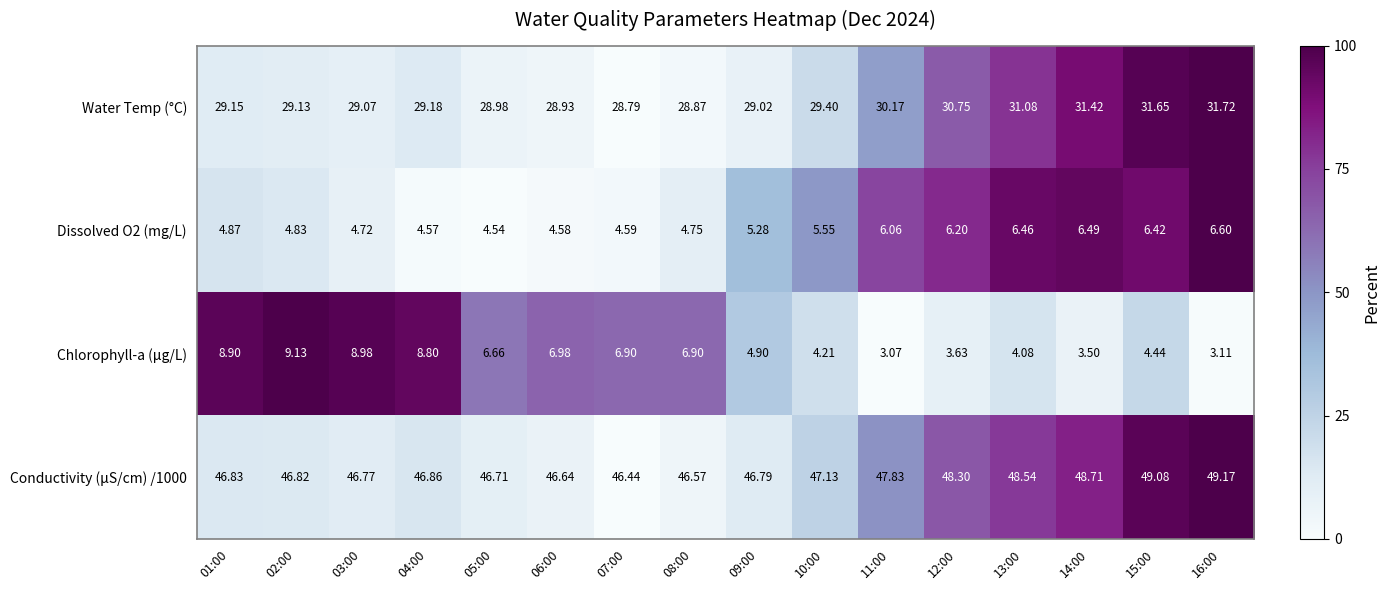

Which series has the widest spread of values?

Chlorophyll-a (μg/L)